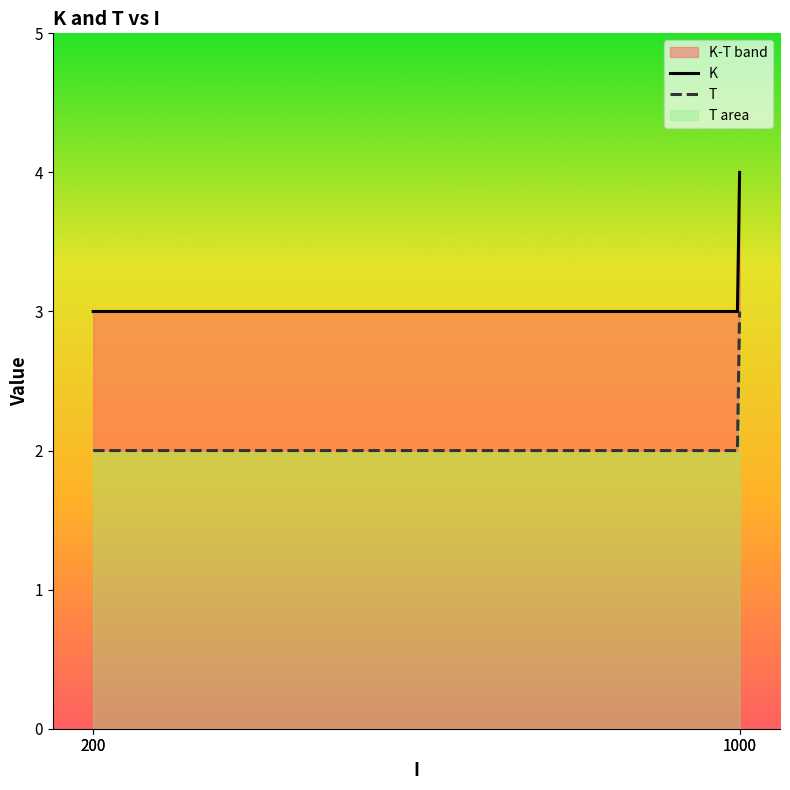

True or false: T and K cross at least once.

False